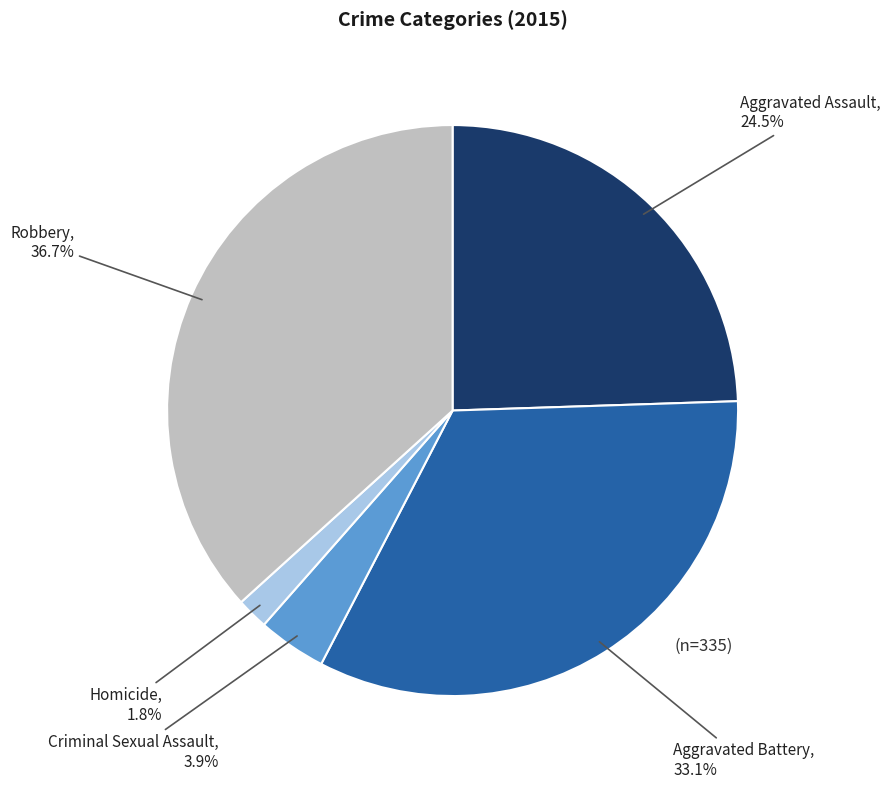

Is there a majority slice in this chart?

No